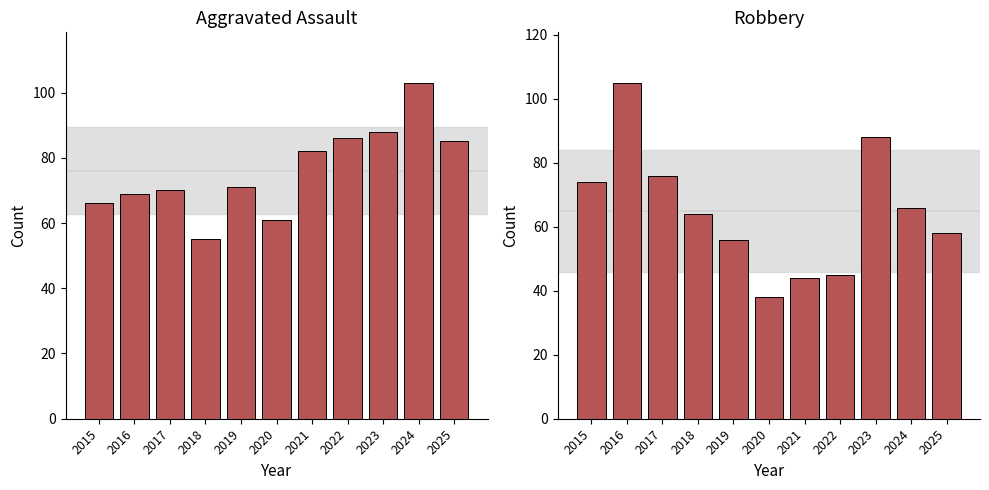

At which label is Robbery closest to 71?

2015